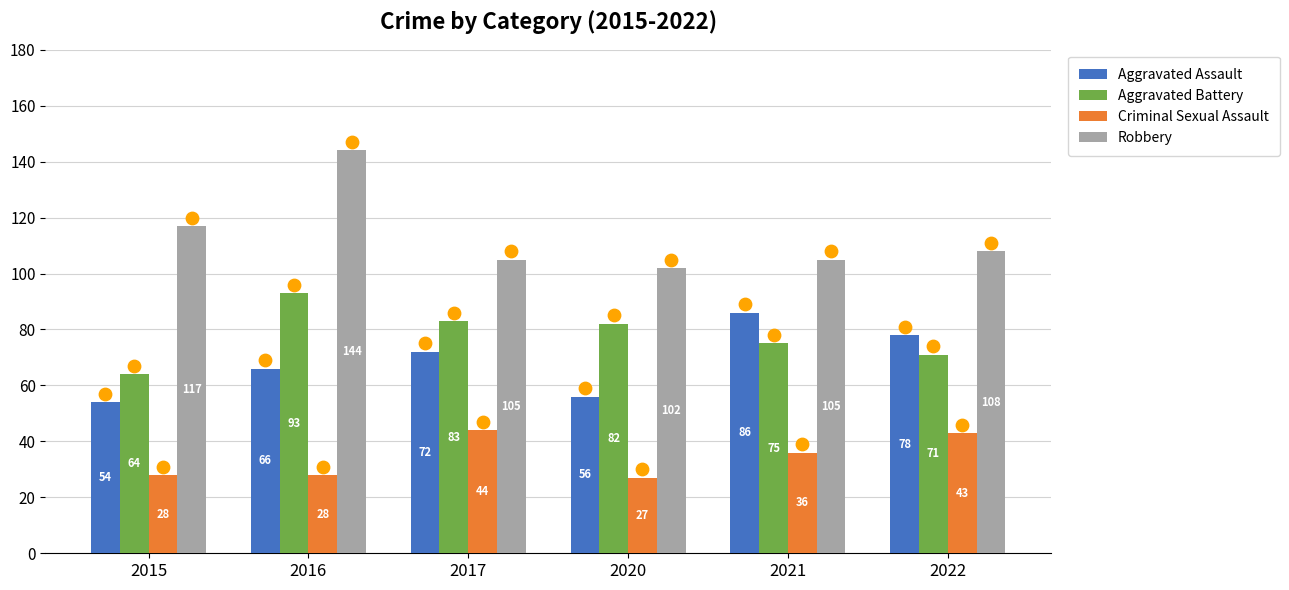

What is the total value across all series at 2017?

304